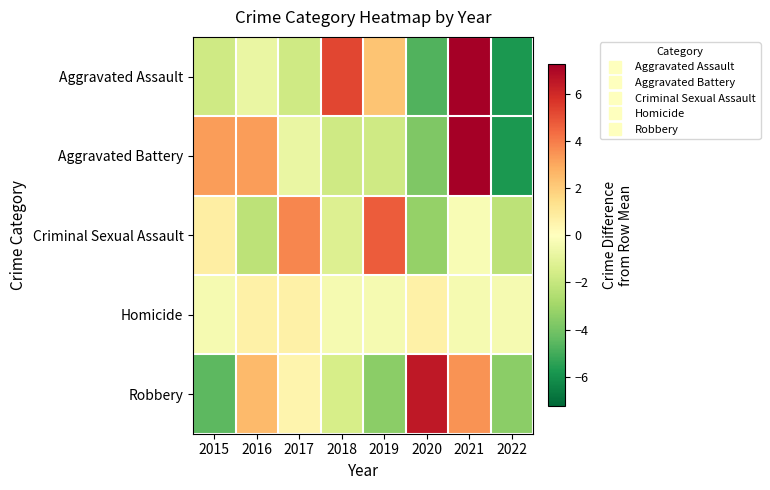

What is the total value across all series at 2016?

3.4